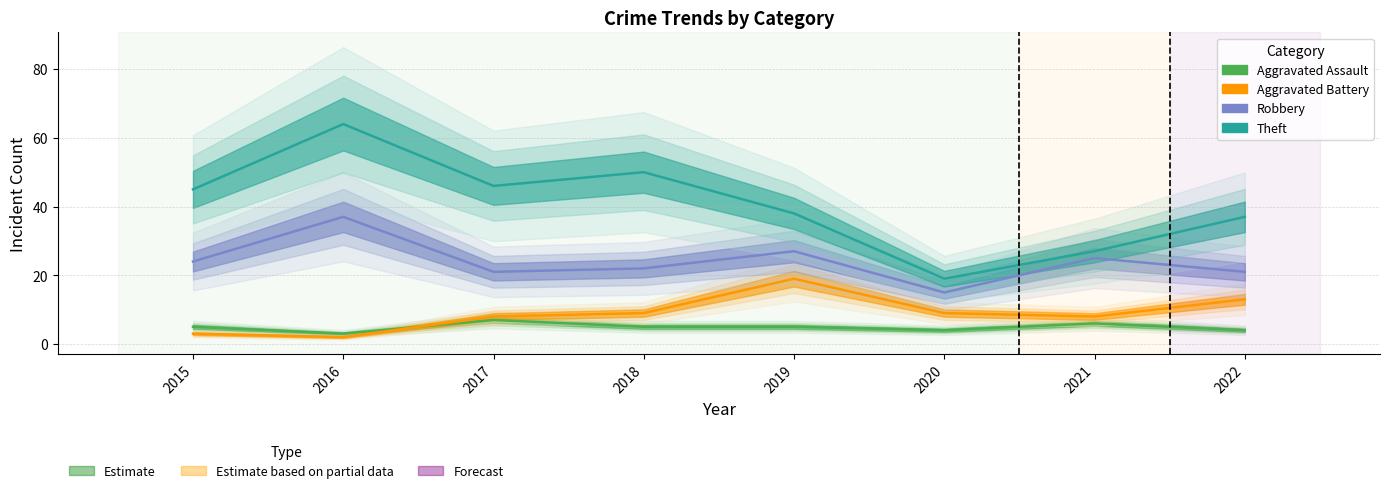

Which series has the largest total across all categories?

Theft